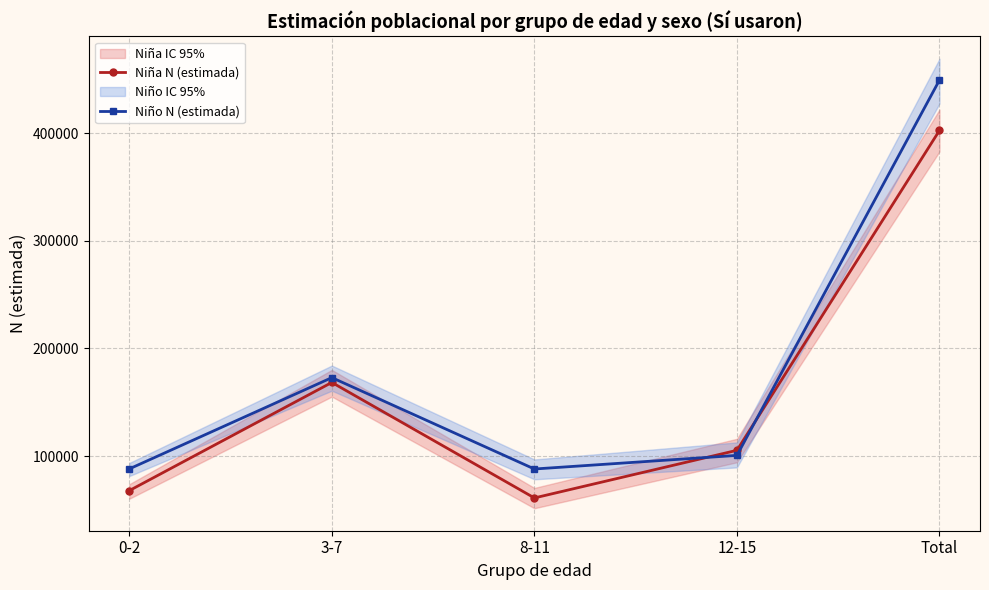

Does the chart display data point markers on the line(s)?

Yes